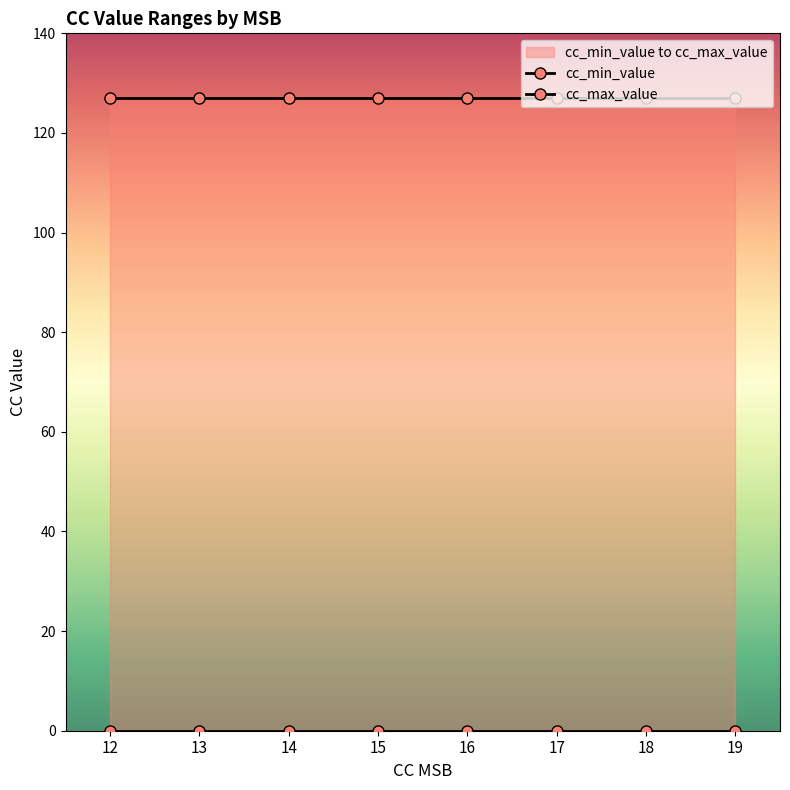

True or false: cc_max_value has a value of 127 at 14.

True